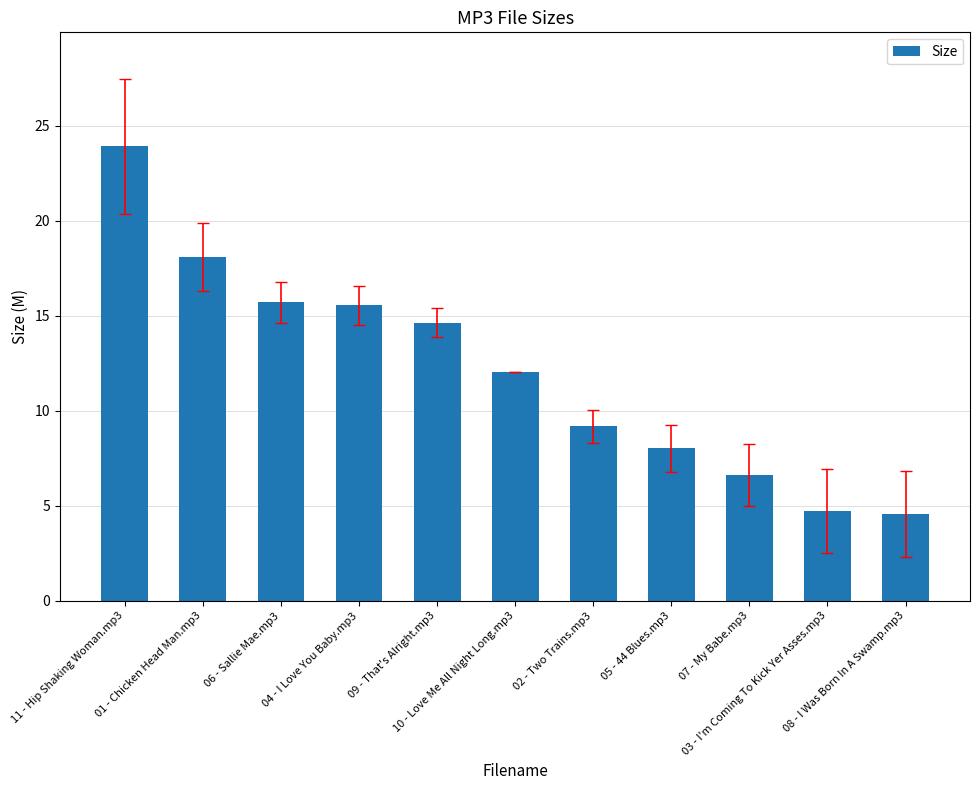

Which label corresponds to the largest value in the chart?

11 - Hip Shaking Woman.mp3